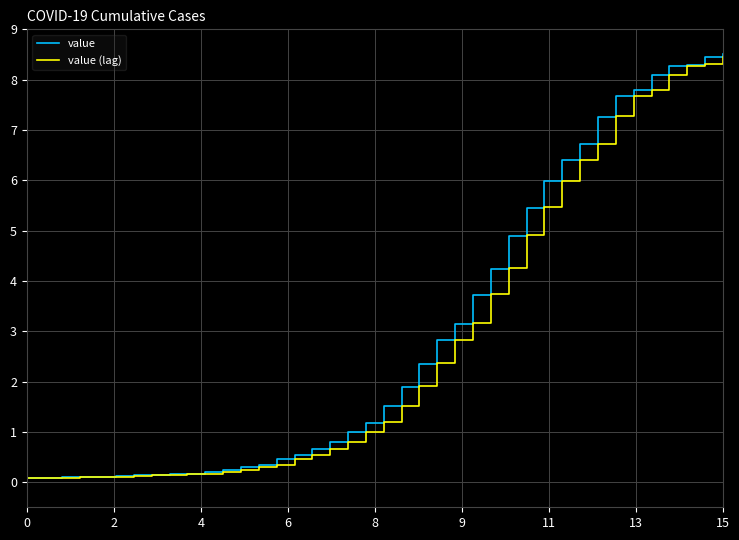

What is the maximum value for value?

8.5